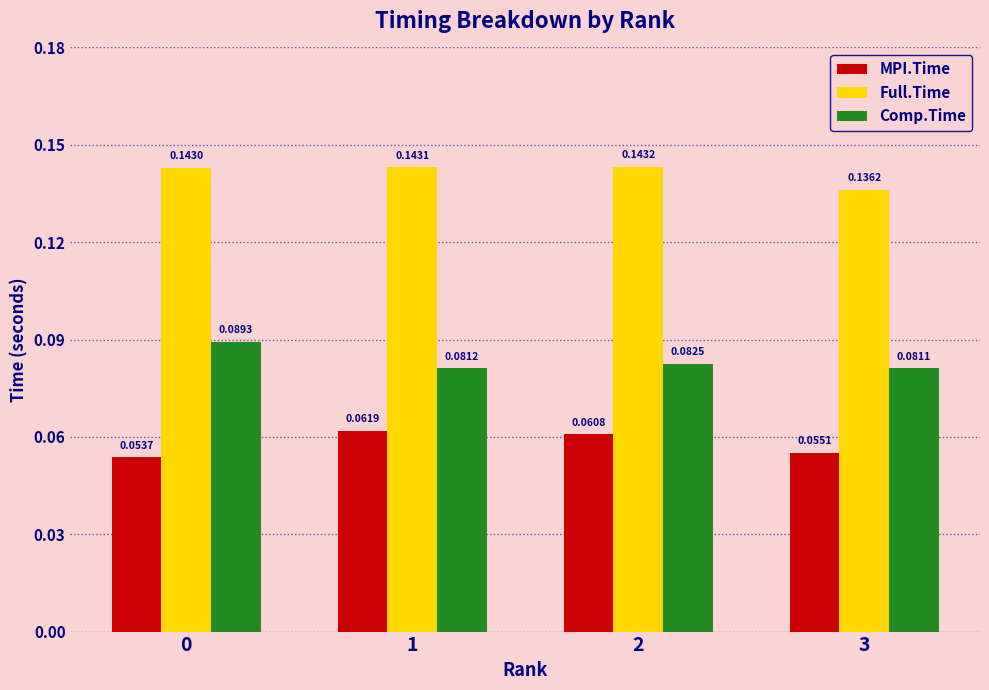

Count the number of categories in the chart.

4